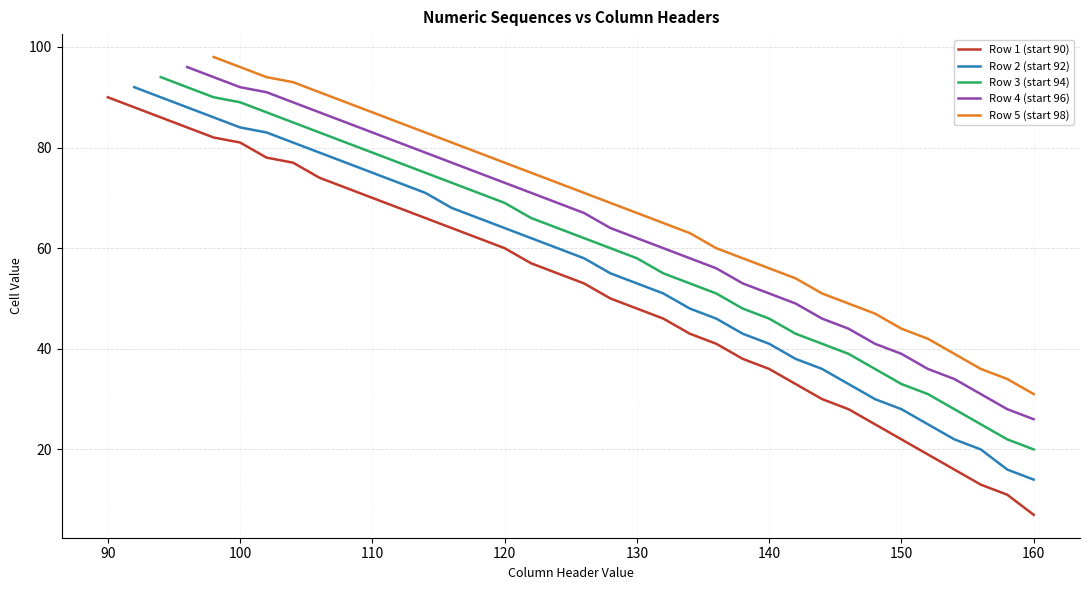

What is the value of the Row 4 (start 96) point at the 20th from the left?

64.0